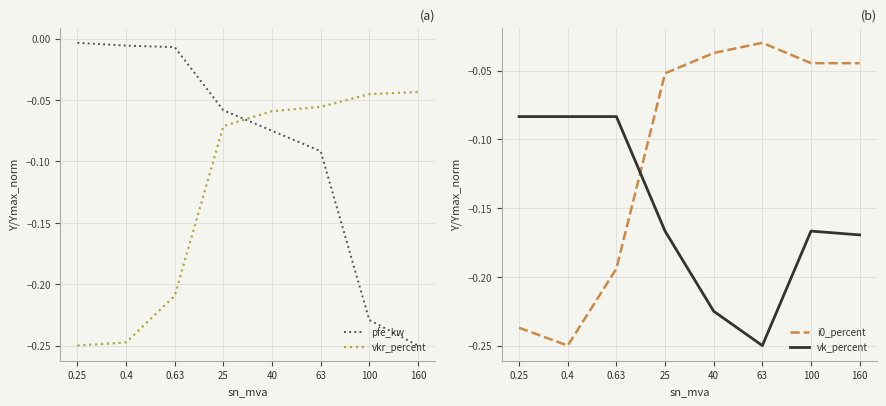

What is the sum of all vk_percent values?

-1.2